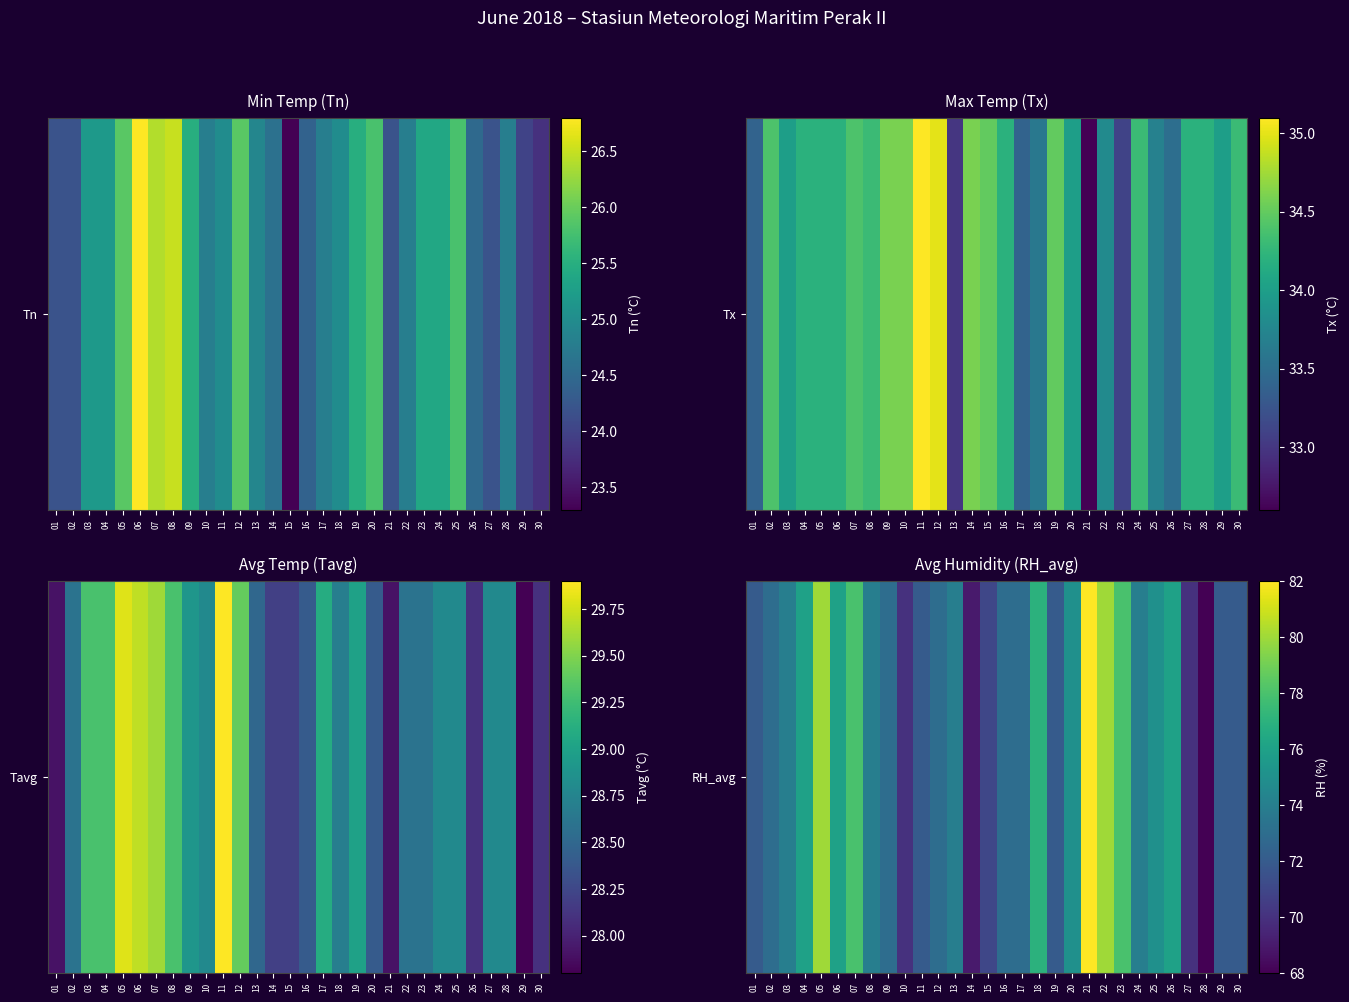

Rank the categories by value from highest to lowest.

21, 05, 22, 07, 23, 18, 04, 06, 26, 20, 25, 03, 08, 13, 24, 02, 09, 12, 16, 17, 01, 11, 19, 29, 30, 15, 10, 27, 14, 28